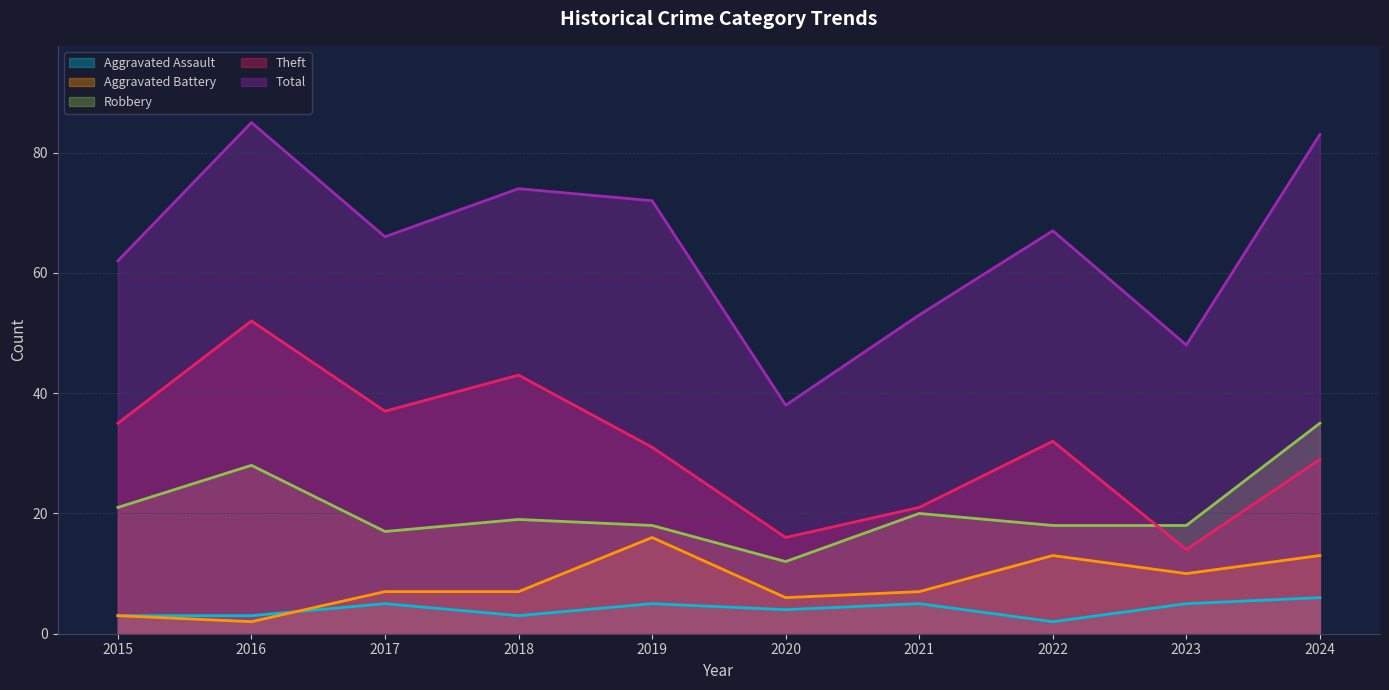

What is the sum of all Theft values?

310